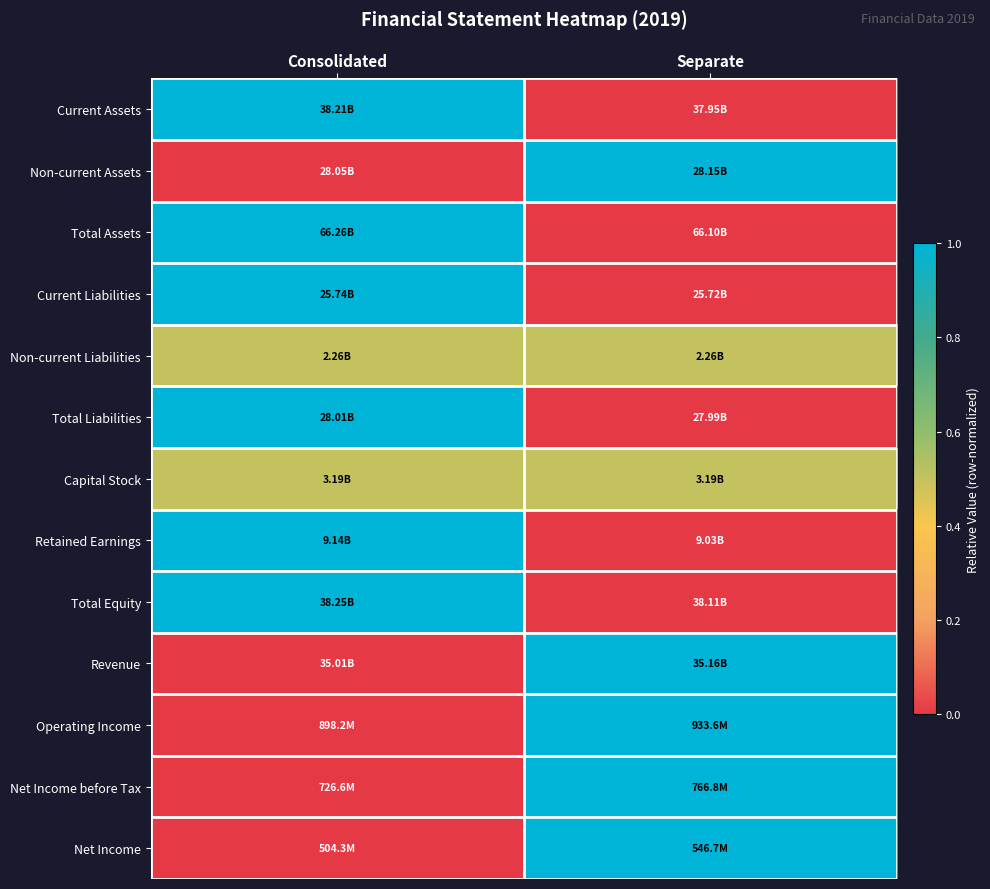

Reading right to left, extract all data points from this chart.

Current Assets: Separate=0.0	Consolidated=1.0
Non-current Assets: Separate=1.0	Consolidated=0.0
Total Assets: Separate=0.0	Consolidated=1.0
Current Liabilities: Separate=0.0	Consolidated=1.0
Non-current Liabilities: Separate=0.5	Consolidated=0.5
Total Liabilities: Separate=0.0	Consolidated=1.0
Capital Stock: Separate=0.5	Consolidated=0.5
Retained Earnings: Separate=0.0	Consolidated=1.0
Total Equity: Separate=0.0	Consolidated=1.0
Revenue: Separate=1.0	Consolidated=0.0
Operating Income: Separate=1.0	Consolidated=0.0
Net Income before Tax: Separate=1.0	Consolidated=0.0
Net Income: Separate=1.0	Consolidated=0.0